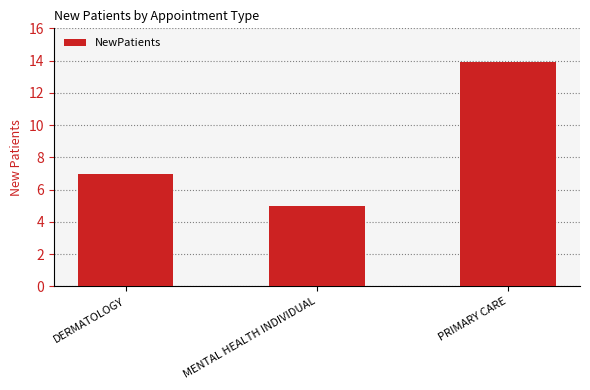

Approximately how many times larger is the value at MENTAL HEALTH INDIVIDUAL compared to DERMATOLOGY?

0.7